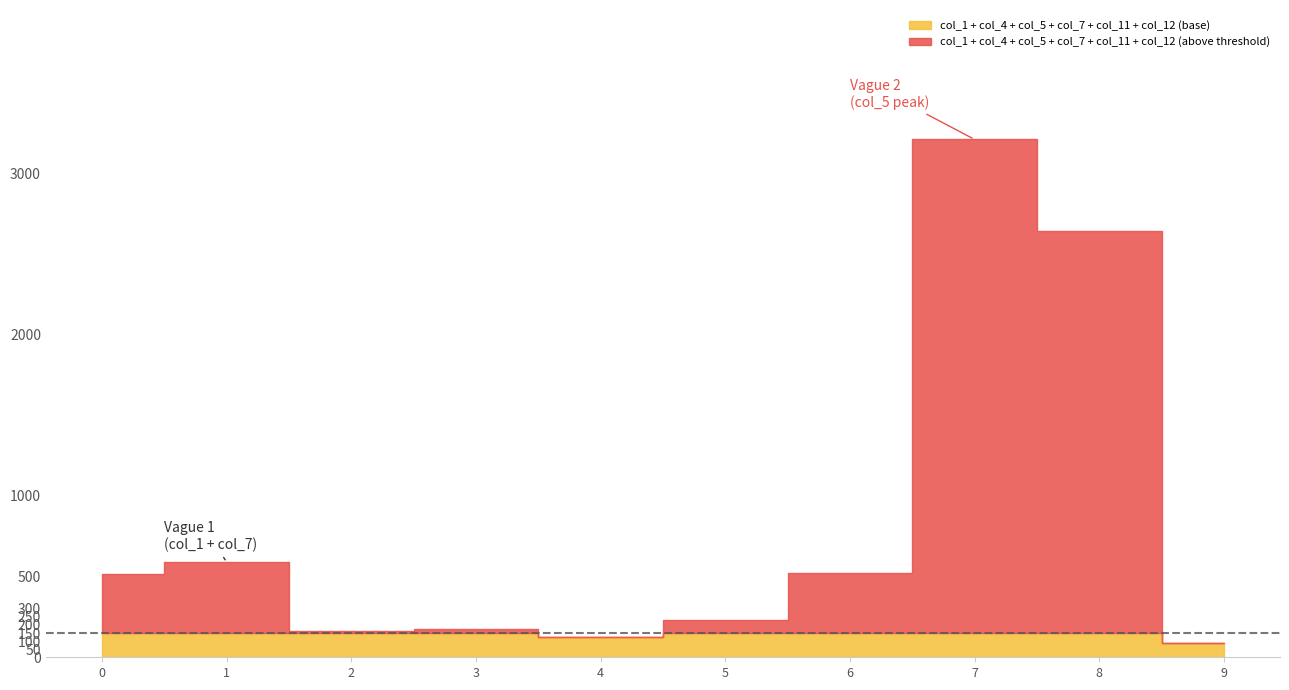

What is the difference between the maximum and second lowest values in the col_12 series?

49